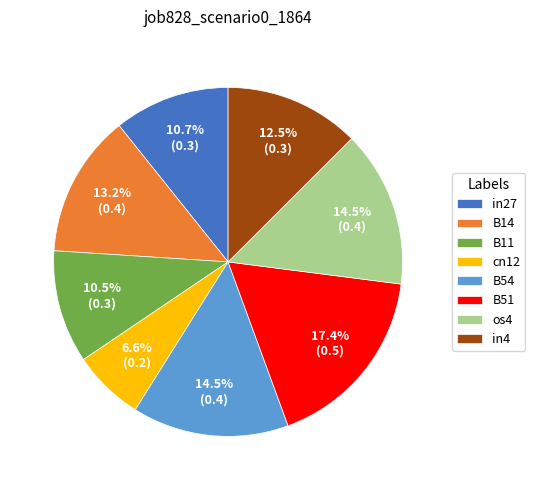

To the nearest percent, what is the difference between the in4 and B51 slice percentages?

5%